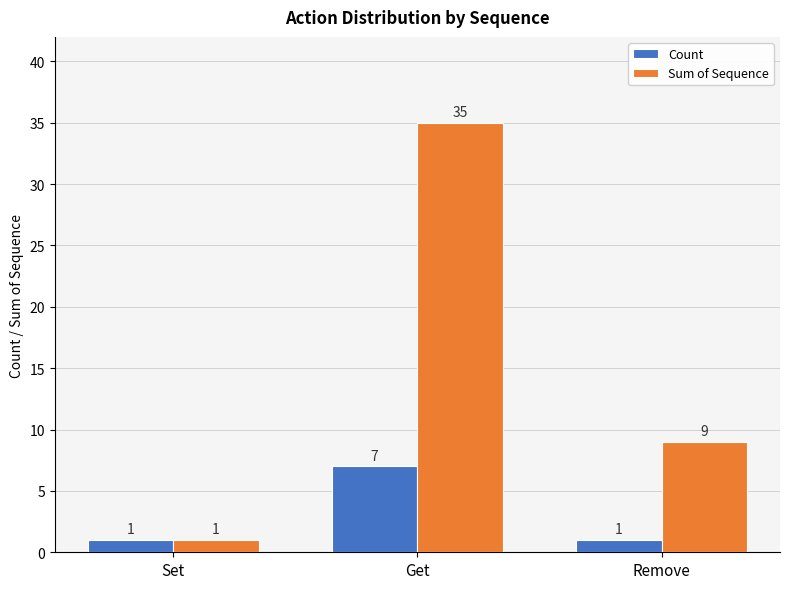

Reading left to right, list all the values displayed in this chart.

Count: 1	7	1
Sum of Sequence: 1	35	9